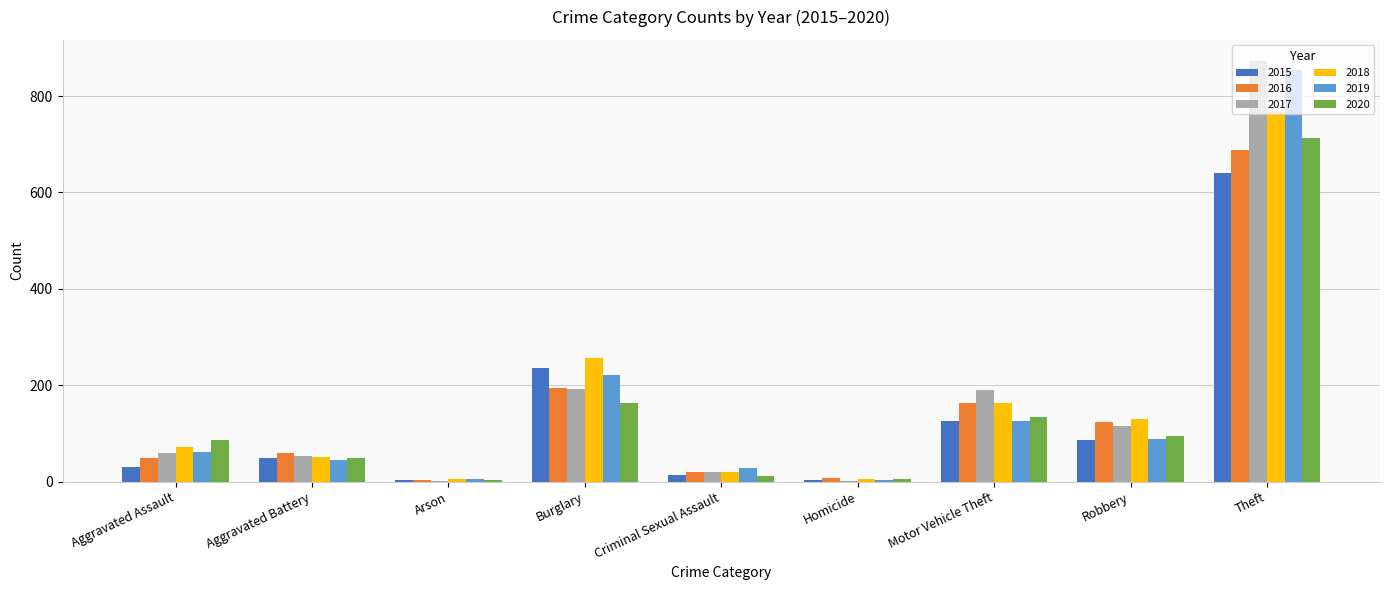

At which category is the sum across all series the highest?

Theft